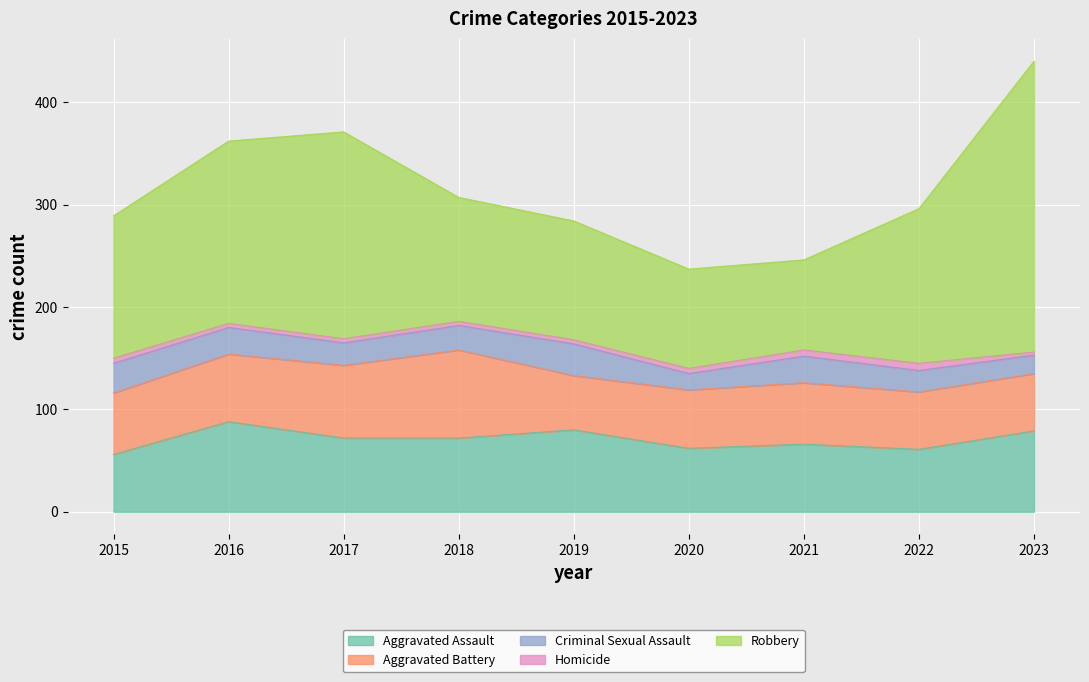

What is the average value of the Robbery series?

153